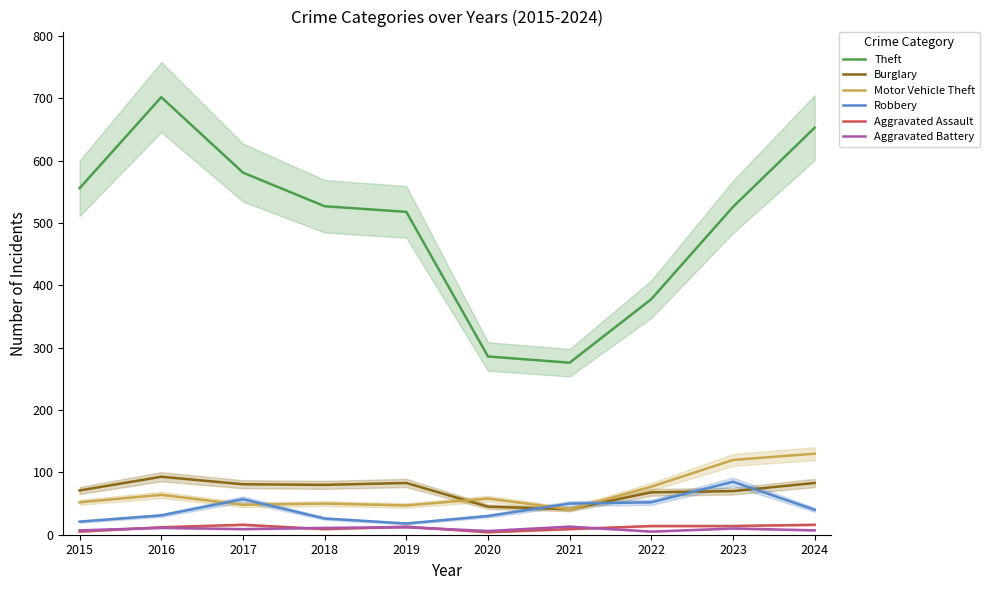

What is the lowest value of the Theft series?

276